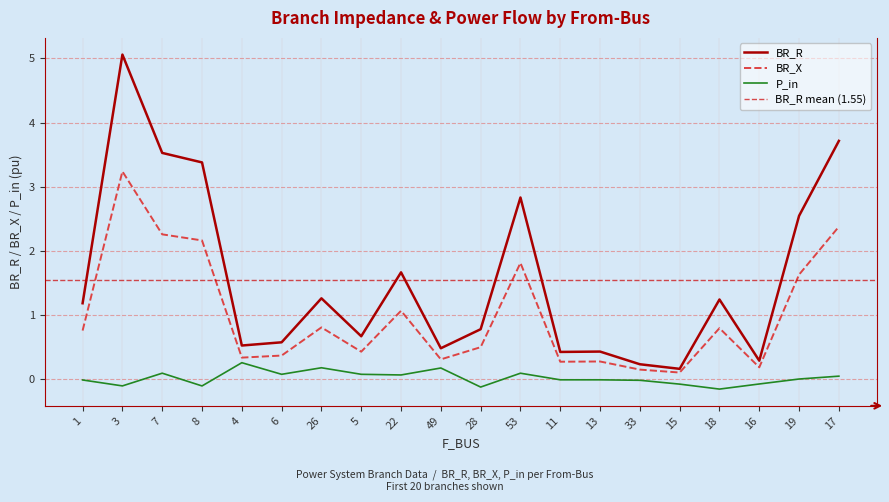

Where is the first local maximum for P_in?

7